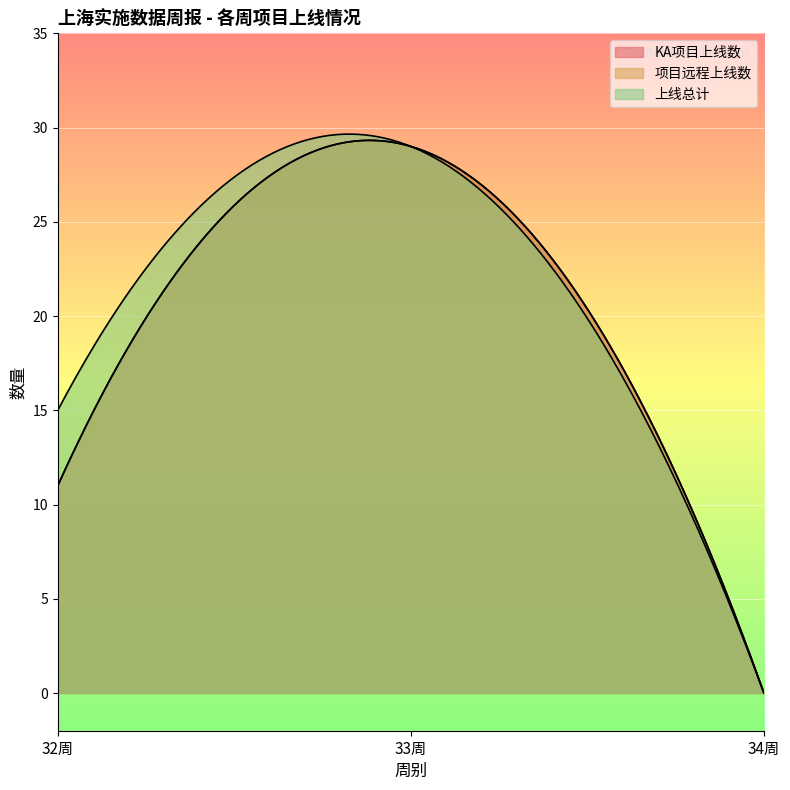

At how many categories does at least one series exceed 14?

2